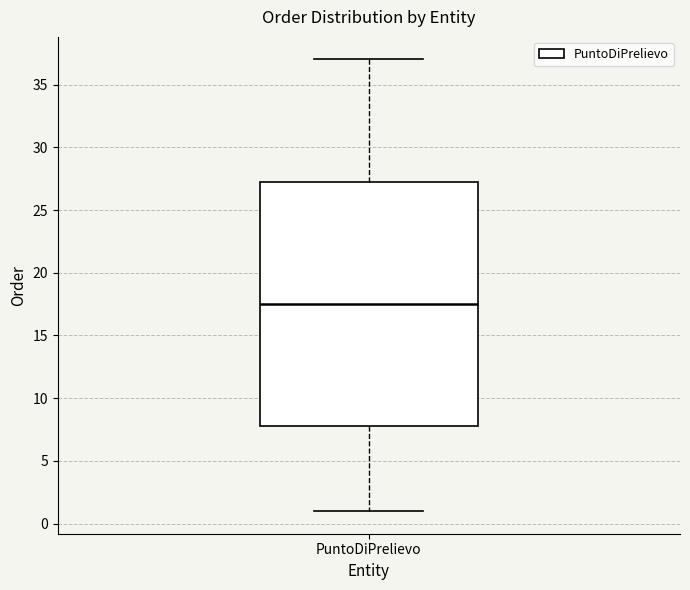

Transcribe this box plot: give where the median line is, the range the box spans, and where the two whiskers end, as read against the y-axis. The values are not printed on the chart, so give them approximately, as read against the axis.

median 17.5, box 8.0 to 27.5, whiskers 1.0 to 37.0